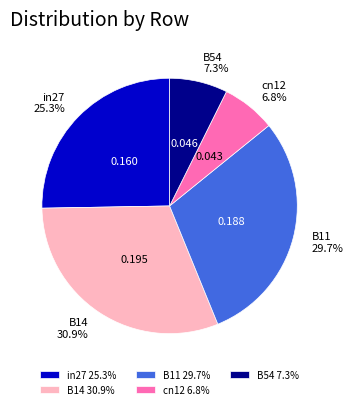

To the nearest percent, what portion does in27 represent?

25%